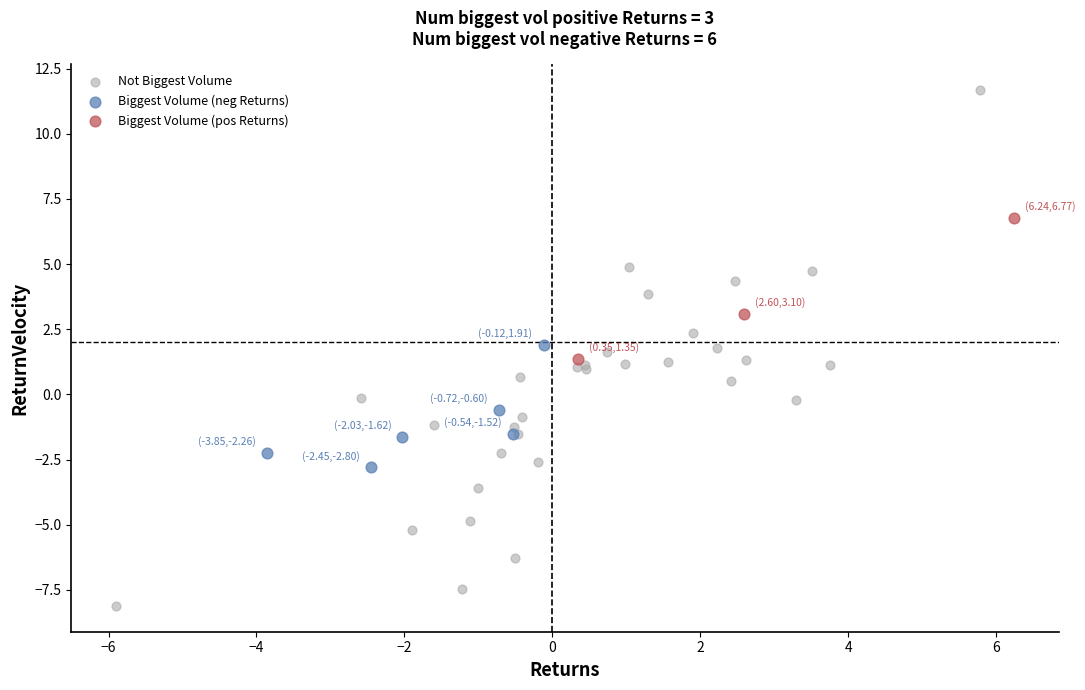

Which series has the widest spread of Y values?

Not Biggest Volume